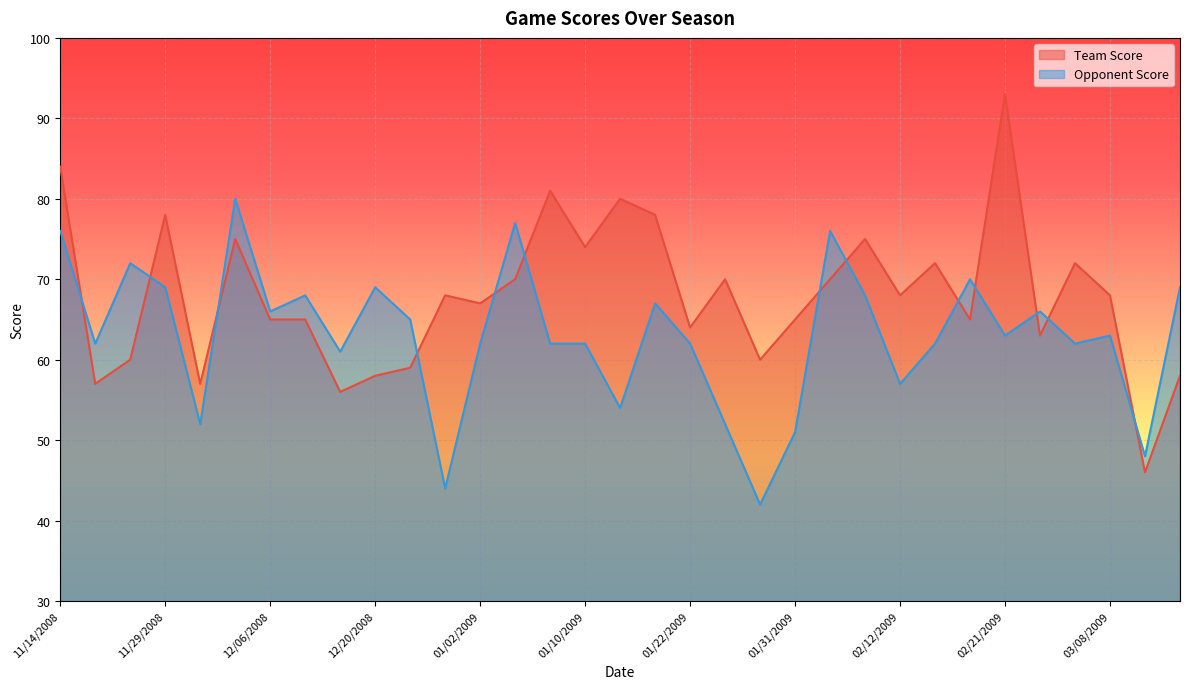

Reading right to left, extract all data points from this chart.

Team Score: 58	46	68	72	63	93	65	72	68	75	70	65	60	70	64	78	80	74	81	70	67	68	59	58	56	65	65	75	57	78	60	57	84
Opponent Score: 69	48	63	62	66	63	70	62	57	68	76	51	42	52	62	67	54	62	62	77	62	44	65	69	61	68	66	80	52	69	72	62	76